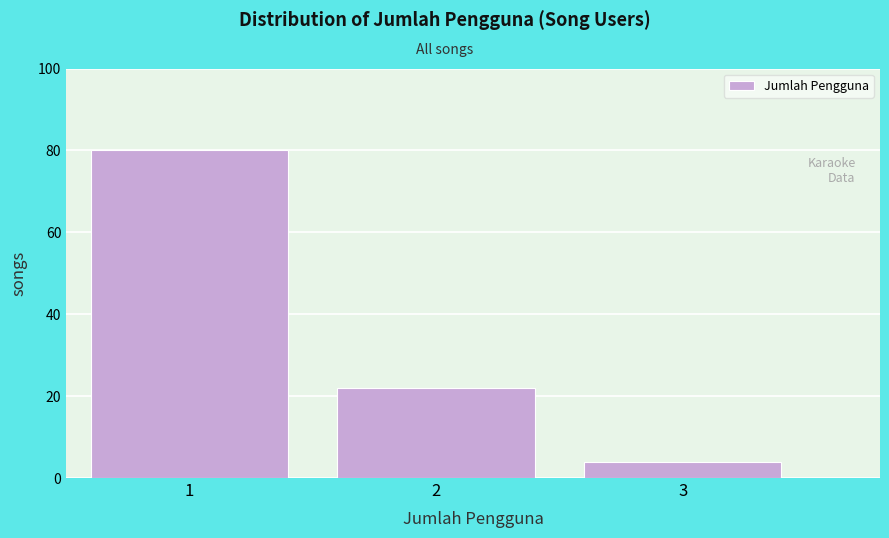

Reading right to left, extract all data points from this chart.

4	22	80